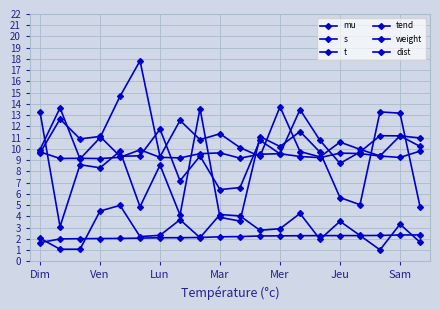

How many series are shown in this chart?

6